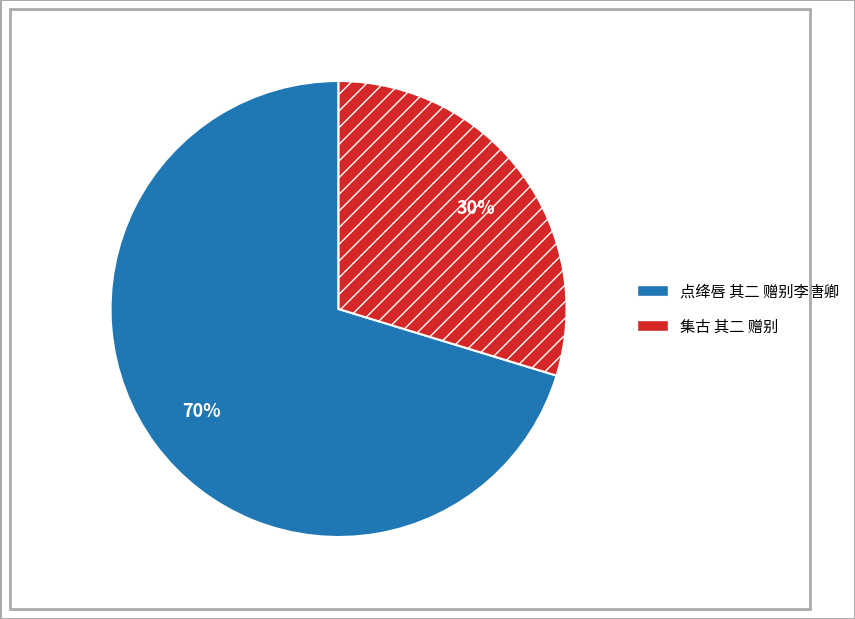

Is the sum of 集古 其二 赠别 and 点绛唇 其二 赠别李唐卿 greater than half?

Yes